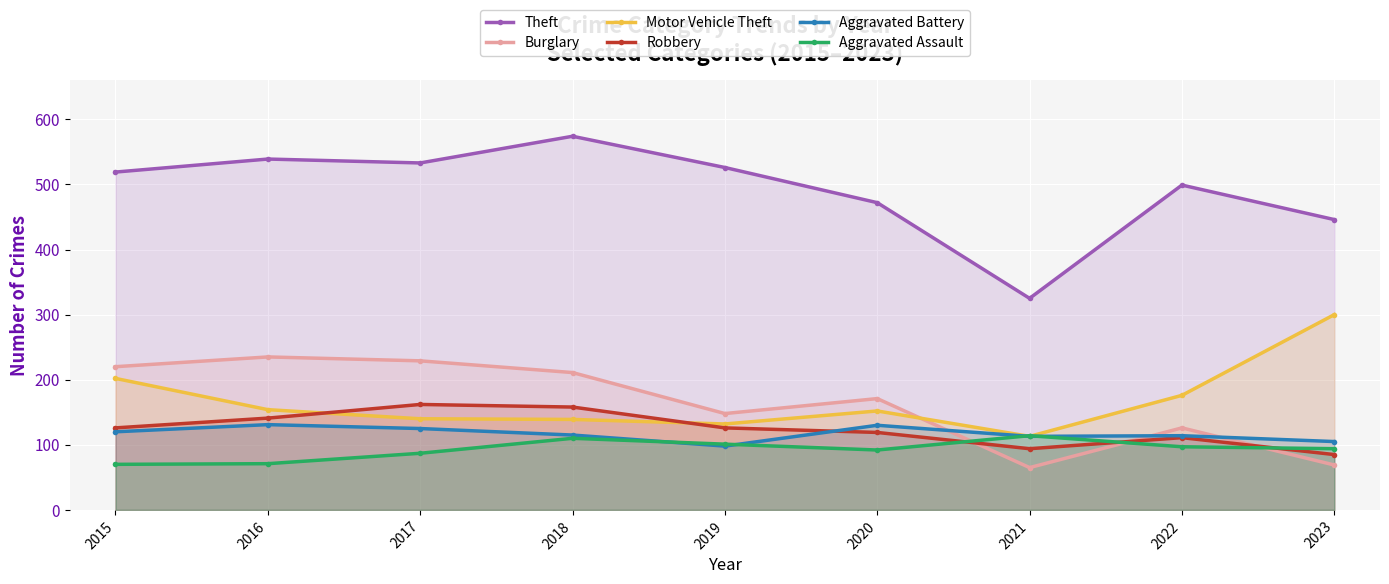

Where does the Motor Vehicle Theft series first go above 152?

2015